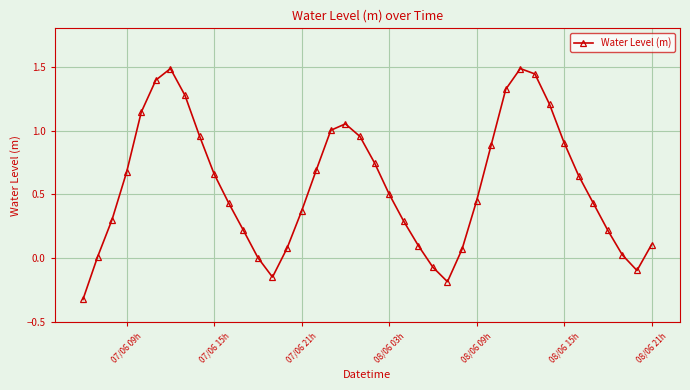

What is the smallest value displayed?

-0.3